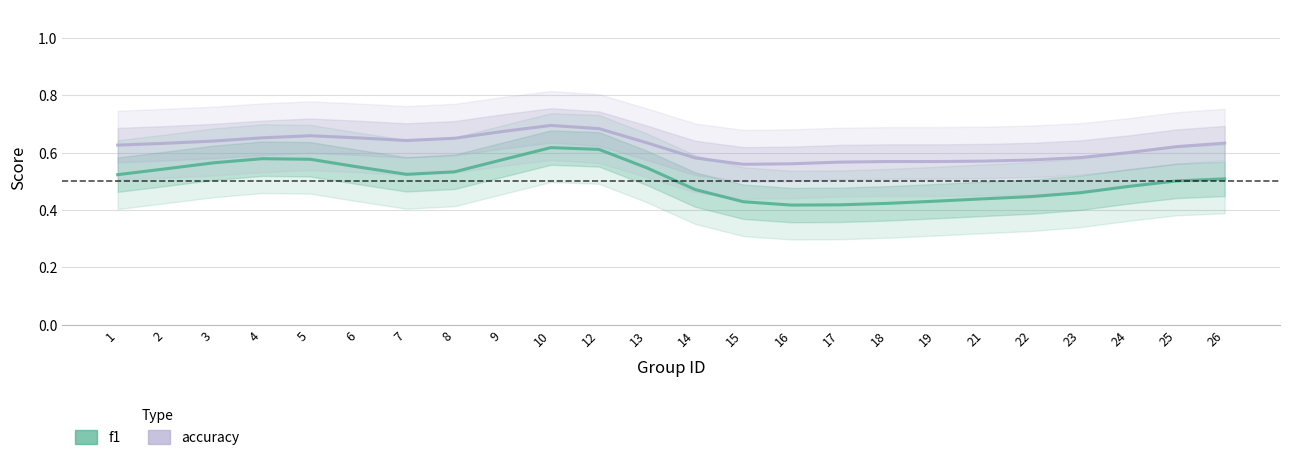

How many data points does each series have?

24